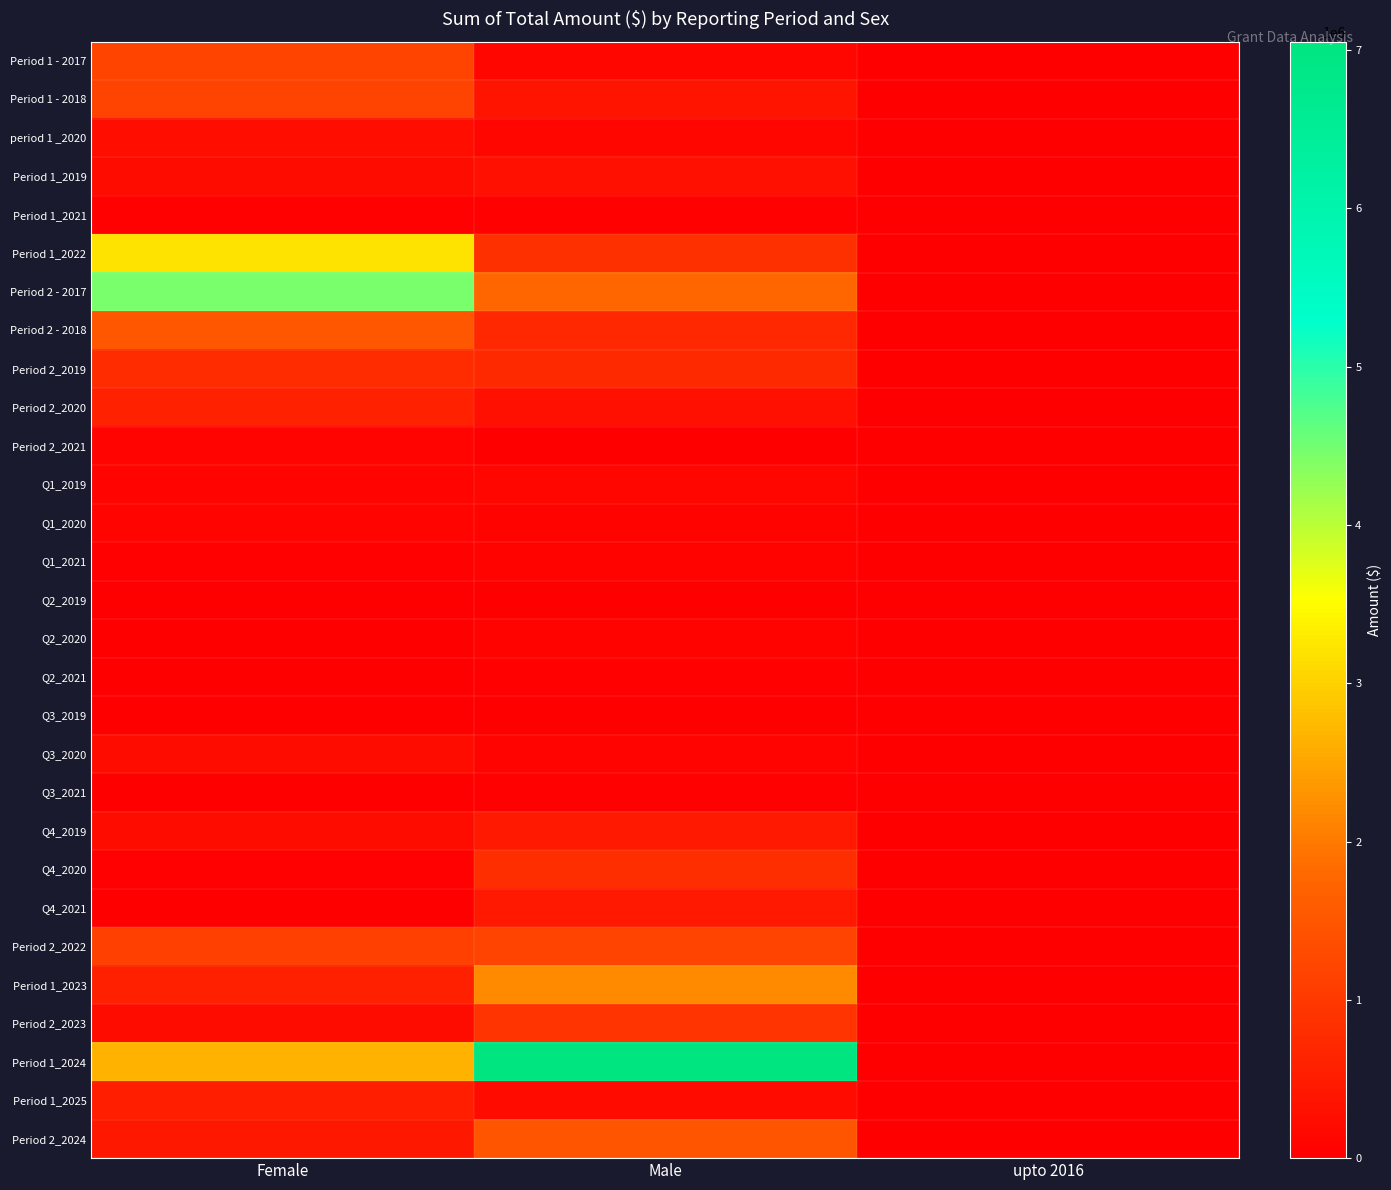

Which series has the largest total across all categories?

Period 1_2024